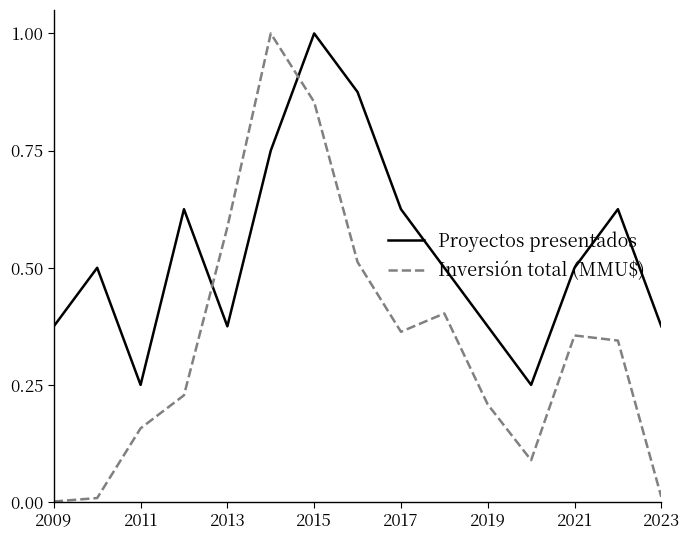

Which series has the largest total across all categories?

Proyectos presentados